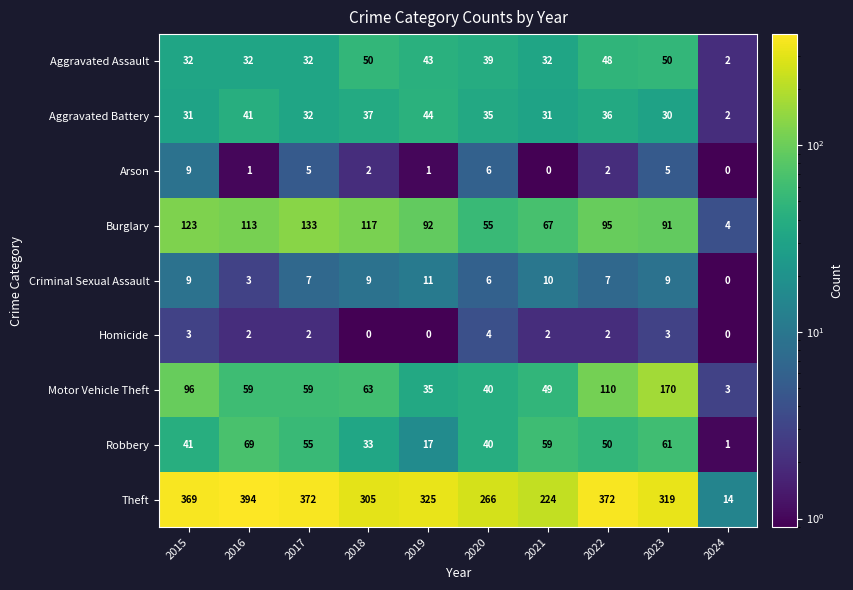

What is the difference between the Aggravated Battery values at 2021 and 2022?

5